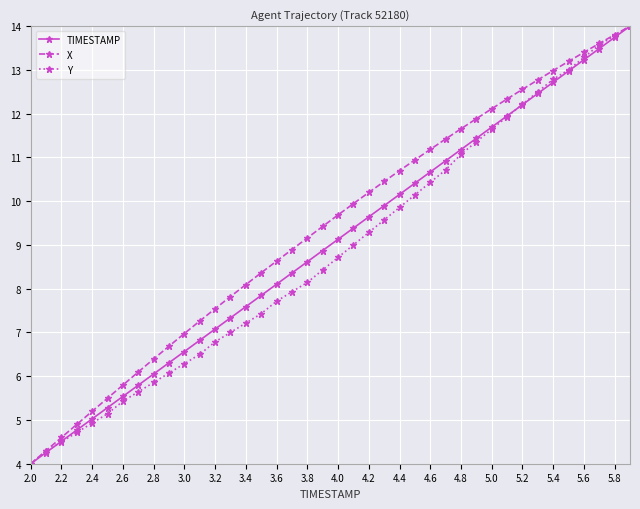

What is the maximum value shown in the chart?

14.0